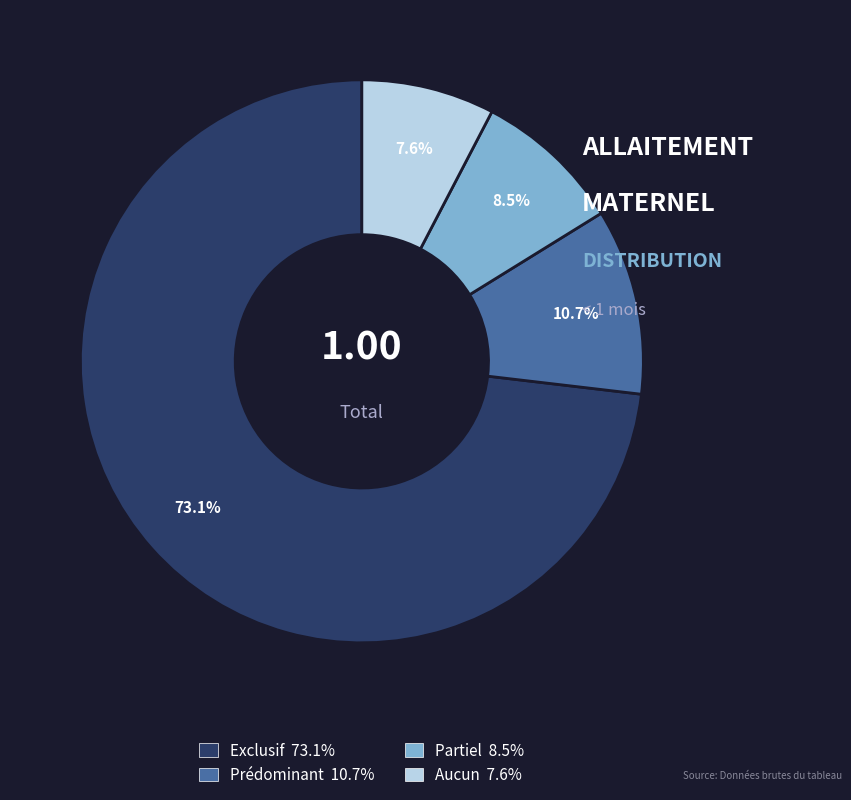

To the nearest percent, what portion does Aucun represent?

8%